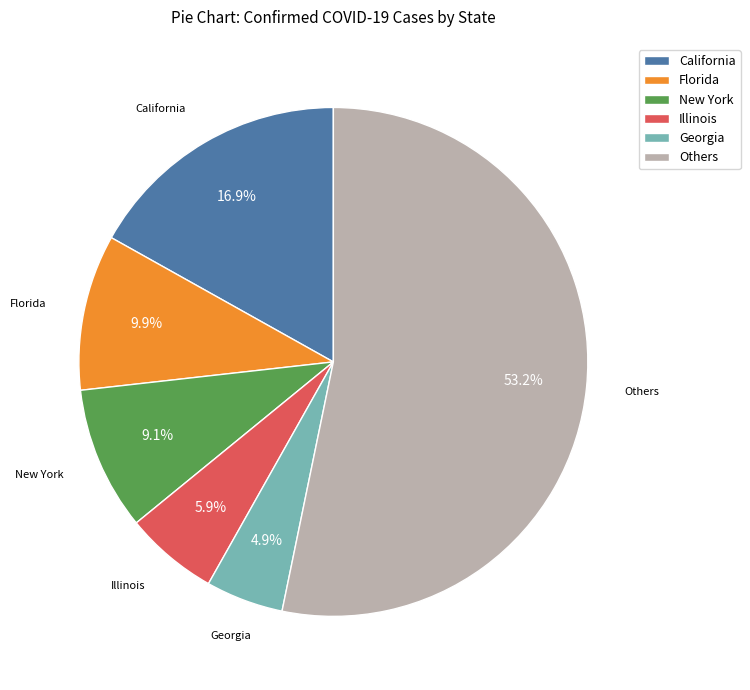

Rank the categories by value from lowest to highest.

Georgia, Illinois, New York, Florida, California, Others